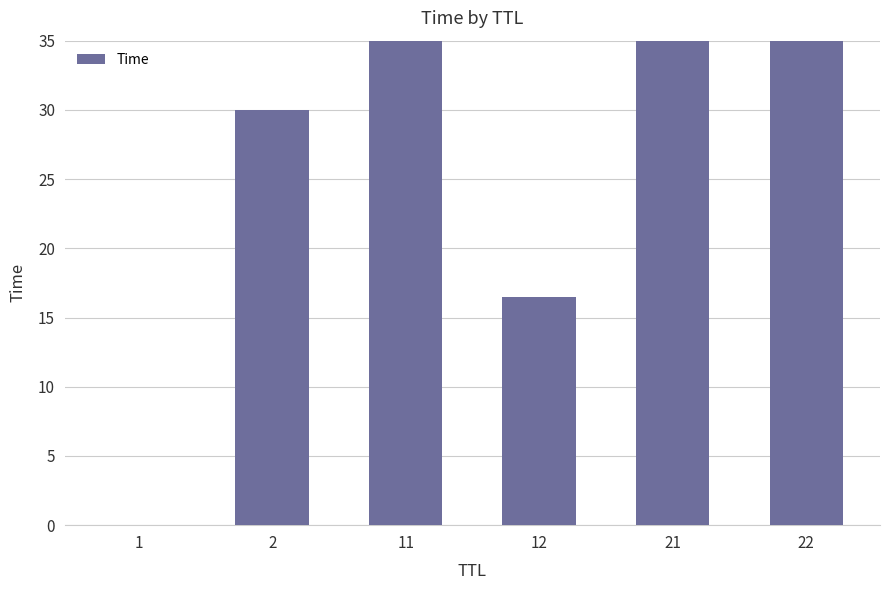

How many categories are shown in the chart?

6